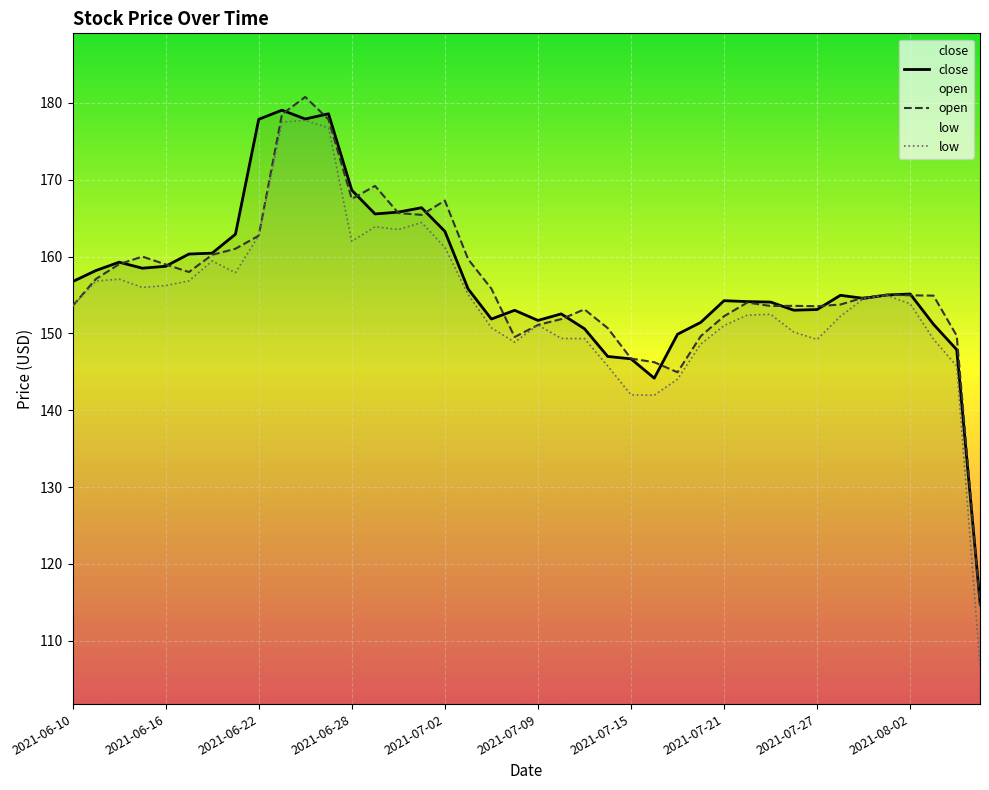

What is the sum of the low values at 2021-07-22 and 2021-07-01?

316.8